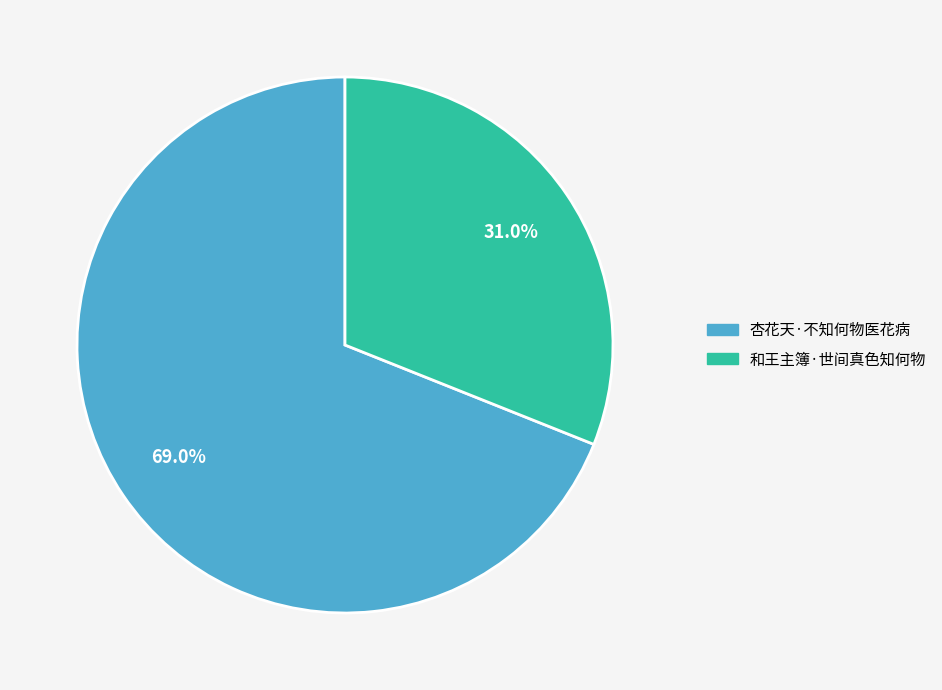

Count the number of slices in the pie.

2